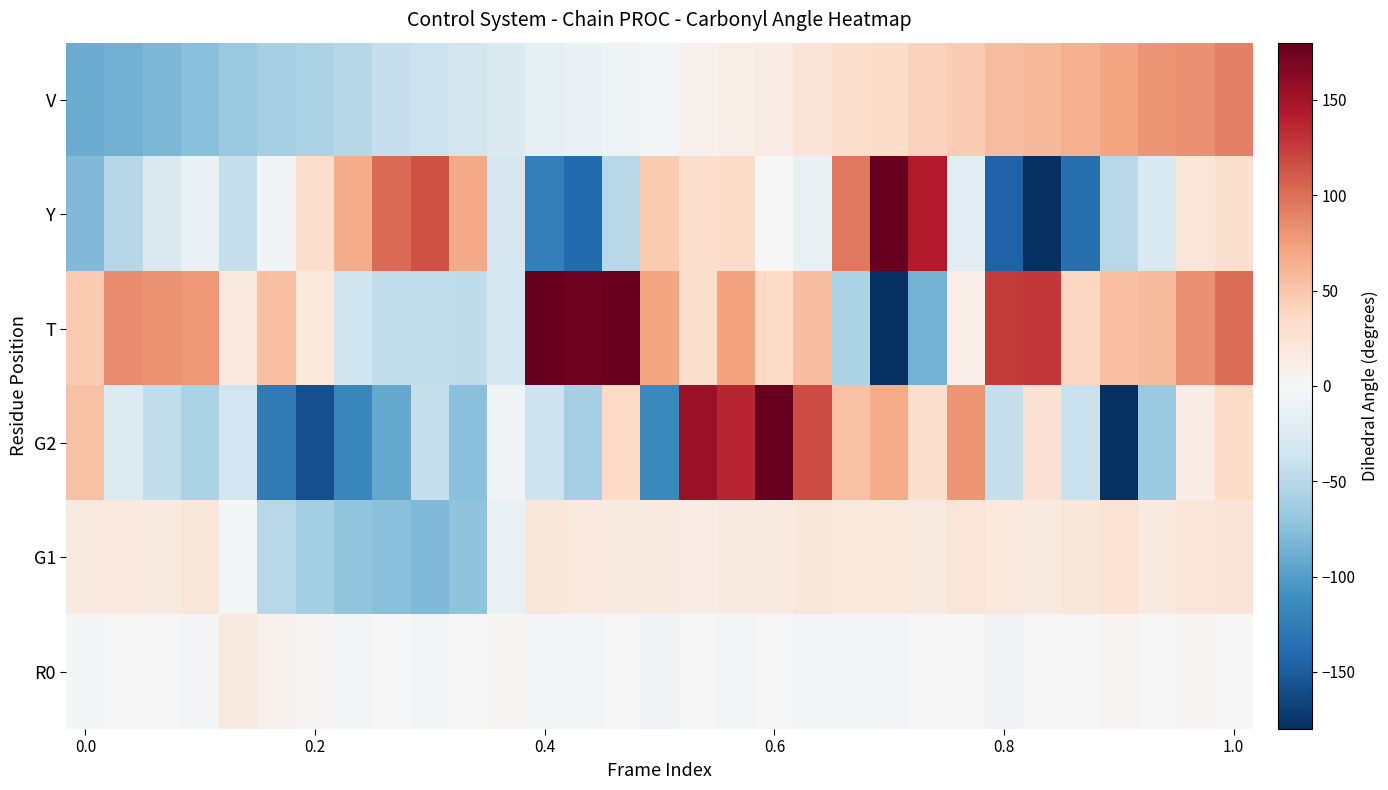

How many data points does each series have?

31